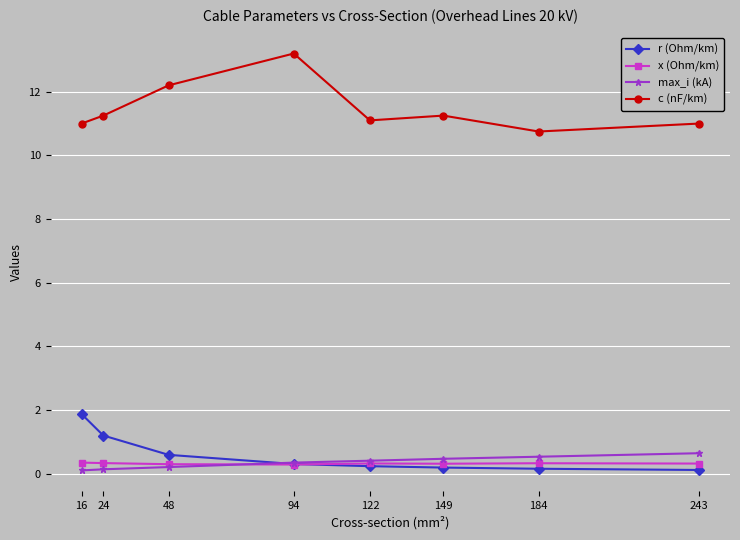

True or false: r (Ohm/km) has more than 2 points higher than both neighbors.

False